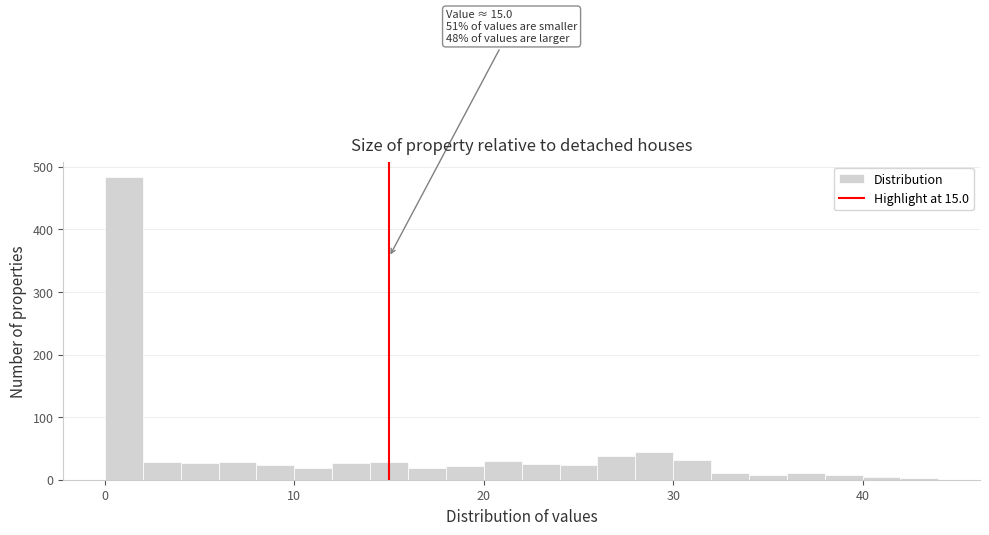

Around what value on the x-axis is the tallest bar? Give the approximate position of its centre, as read against the axis.

1